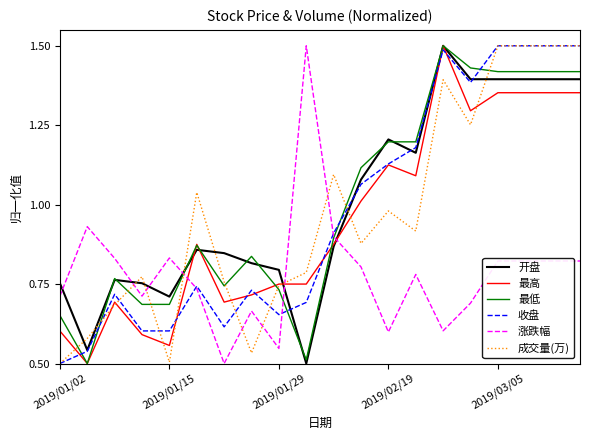

True or false: 涨跌幅 and 最高 intersect in this chart.

True